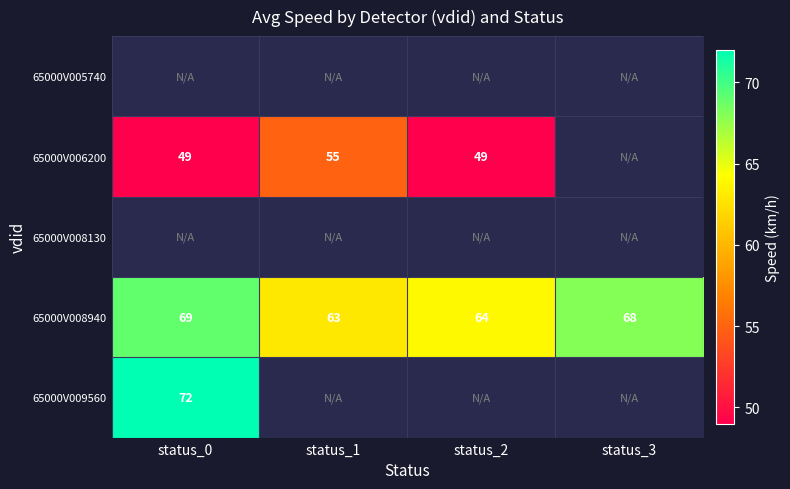

At which label does 65000V008940 first exceed 68?

status_0